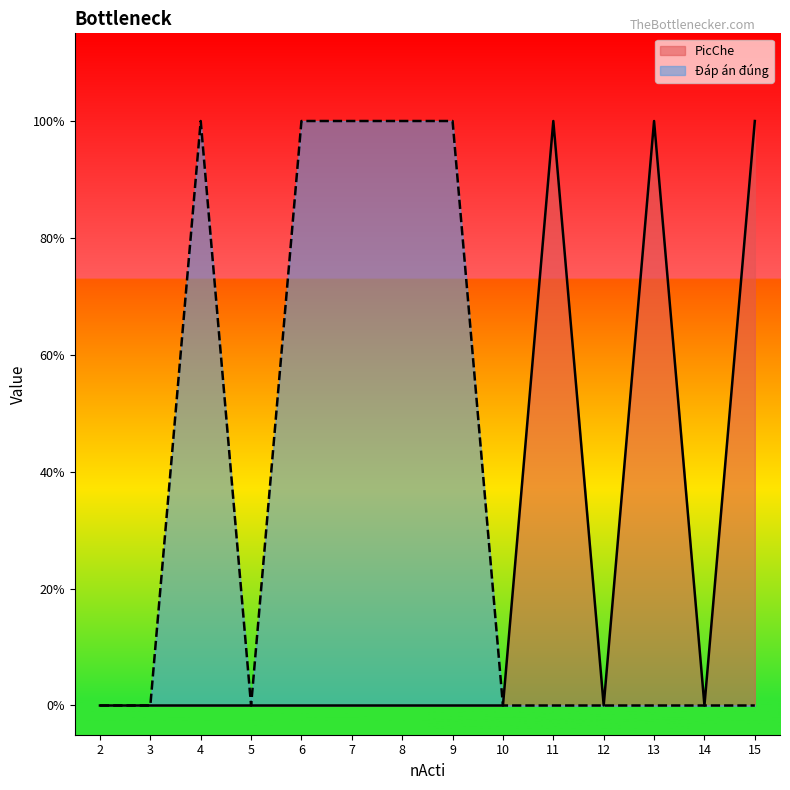

Is the value of Đáp án đúng at 5 greater than the value of PicChe at 4?

No